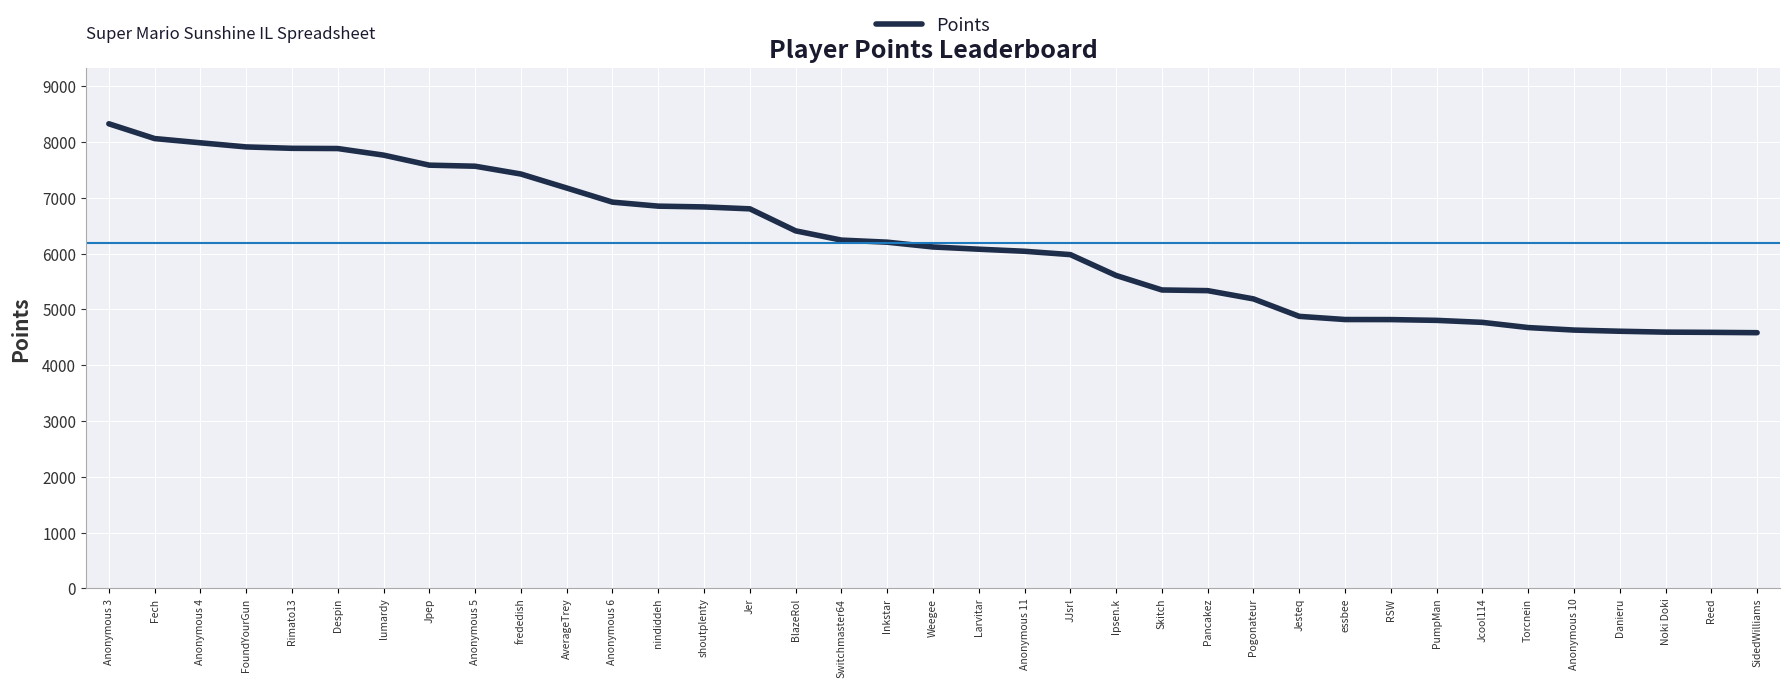

At which category does the chart reach its peak across all series?

Anonymous 3